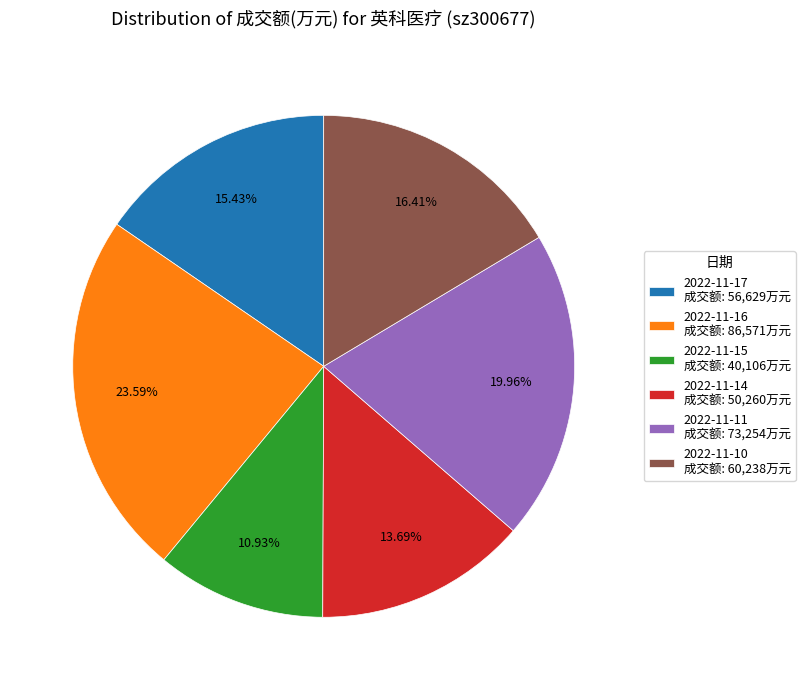

To the nearest percent, what is the difference between the 2022-11-14 and 2022-11-16 slice percentages?

10%